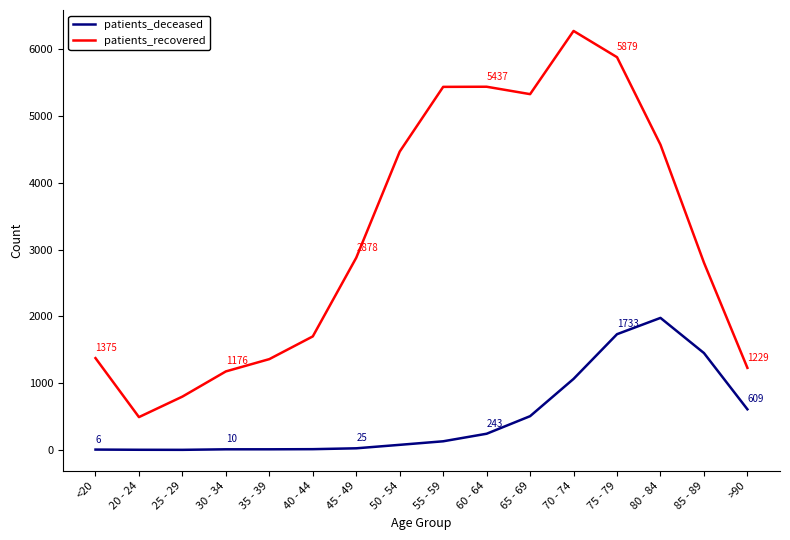

What is the minimum value shown in the chart?

2